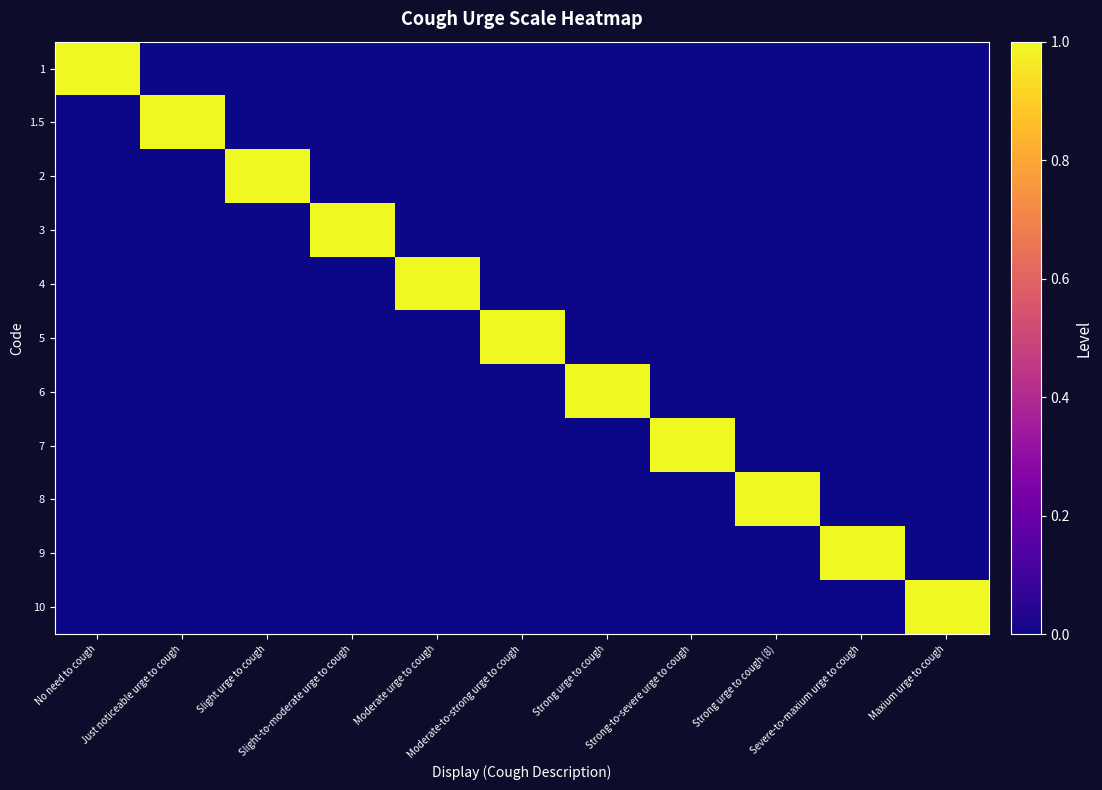

Reading left to right, extract all data points from this chart.

1: No need to cough=1	Just noticeable urge to cough=0	Slight urge to cough=0	Slight-to-moderate urge to cough=0	Moderate urge to cough=0	Moderate-to-strong urge to cough=0	Strong urge to cough=0	Strong-to-severe urge to cough=0	Strong urge to cough (8)=0	Severe-to-maxium urge to cough=0	Maxium urge to cough=0
1.5: No need to cough=0	Just noticeable urge to cough=1	Slight urge to cough=0	Slight-to-moderate urge to cough=0	Moderate urge to cough=0	Moderate-to-strong urge to cough=0	Strong urge to cough=0	Strong-to-severe urge to cough=0	Strong urge to cough (8)=0	Severe-to-maxium urge to cough=0	Maxium urge to cough=0
2: No need to cough=0	Just noticeable urge to cough=0	Slight urge to cough=1	Slight-to-moderate urge to cough=0	Moderate urge to cough=0	Moderate-to-strong urge to cough=0	Strong urge to cough=0	Strong-to-severe urge to cough=0	Strong urge to cough (8)=0	Severe-to-maxium urge to cough=0	Maxium urge to cough=0
3: No need to cough=0	Just noticeable urge to cough=0	Slight urge to cough=0	Slight-to-moderate urge to cough=1	Moderate urge to cough=0	Moderate-to-strong urge to cough=0	Strong urge to cough=0	Strong-to-severe urge to cough=0	Strong urge to cough (8)=0	Severe-to-maxium urge to cough=0	Maxium urge to cough=0
4: No need to cough=0	Just noticeable urge to cough=0	Slight urge to cough=0	Slight-to-moderate urge to cough=0	Moderate urge to cough=1	Moderate-to-strong urge to cough=0	Strong urge to cough=0	Strong-to-severe urge to cough=0	Strong urge to cough (8)=0	Severe-to-maxium urge to cough=0	Maxium urge to cough=0
5: No need to cough=0	Just noticeable urge to cough=0	Slight urge to cough=0	Slight-to-moderate urge to cough=0	Moderate urge to cough=0	Moderate-to-strong urge to cough=1	Strong urge to cough=0	Strong-to-severe urge to cough=0	Strong urge to cough (8)=0	Severe-to-maxium urge to cough=0	Maxium urge to cough=0
6: No need to cough=0	Just noticeable urge to cough=0	Slight urge to cough=0	Slight-to-moderate urge to cough=0	Moderate urge to cough=0	Moderate-to-strong urge to cough=0	Strong urge to cough=1	Strong-to-severe urge to cough=0	Strong urge to cough (8)=0	Severe-to-maxium urge to cough=0	Maxium urge to cough=0
7: No need to cough=0	Just noticeable urge to cough=0	Slight urge to cough=0	Slight-to-moderate urge to cough=0	Moderate urge to cough=0	Moderate-to-strong urge to cough=0	Strong urge to cough=0	Strong-to-severe urge to cough=1	Strong urge to cough (8)=0	Severe-to-maxium urge to cough=0	Maxium urge to cough=0
8: No need to cough=0	Just noticeable urge to cough=0	Slight urge to cough=0	Slight-to-moderate urge to cough=0	Moderate urge to cough=0	Moderate-to-strong urge to cough=0	Strong urge to cough=0	Strong-to-severe urge to cough=0	Strong urge to cough (8)=1	Severe-to-maxium urge to cough=0	Maxium urge to cough=0
9: No need to cough=0	Just noticeable urge to cough=0	Slight urge to cough=0	Slight-to-moderate urge to cough=0	Moderate urge to cough=0	Moderate-to-strong urge to cough=0	Strong urge to cough=0	Strong-to-severe urge to cough=0	Strong urge to cough (8)=0	Severe-to-maxium urge to cough=1	Maxium urge to cough=0
10: No need to cough=0	Just noticeable urge to cough=0	Slight urge to cough=0	Slight-to-moderate urge to cough=0	Moderate urge to cough=0	Moderate-to-strong urge to cough=0	Strong urge to cough=0	Strong-to-severe urge to cough=0	Strong urge to cough (8)=0	Severe-to-maxium urge to cough=0	Maxium urge to cough=1